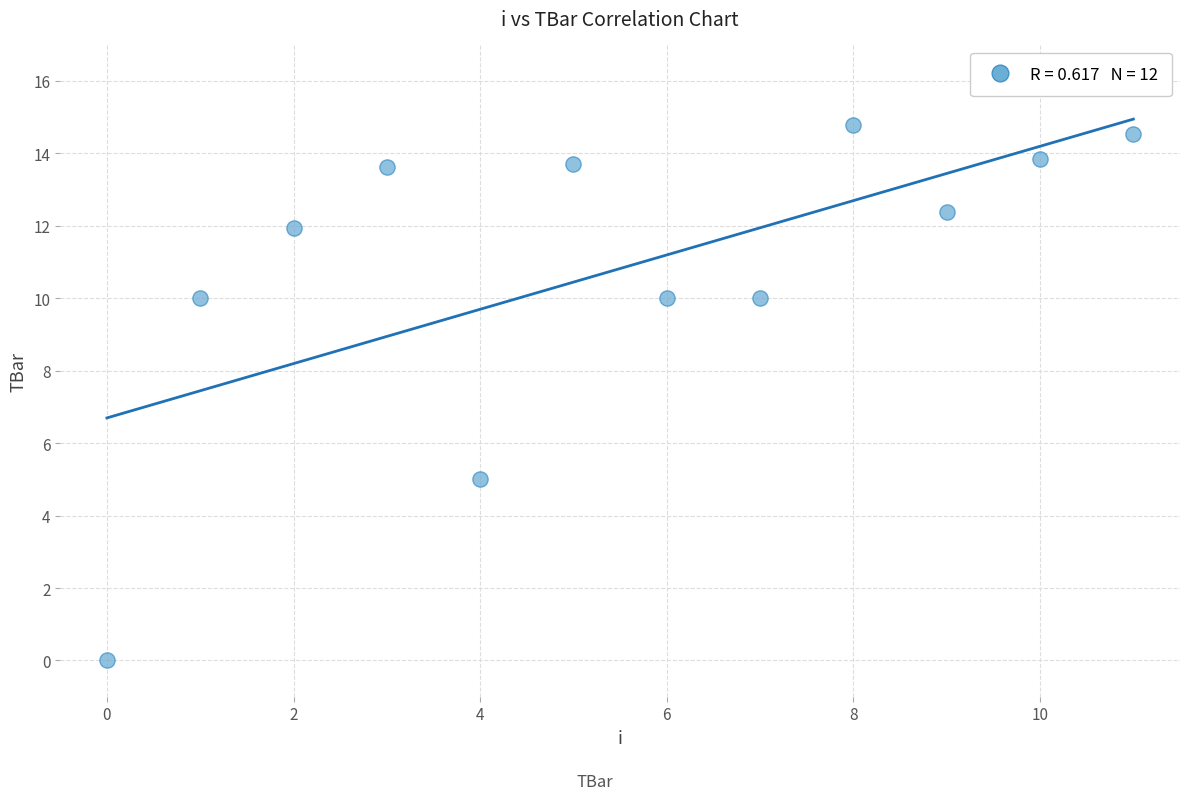

What Y value in the scatter plot is closest to 7?

5.0